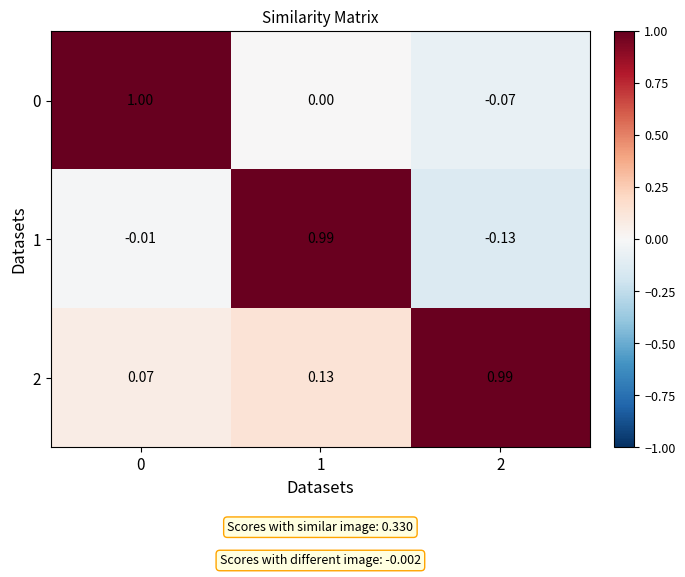

Is the value of 1 at 0 greater than the value of 2 at 0?

No